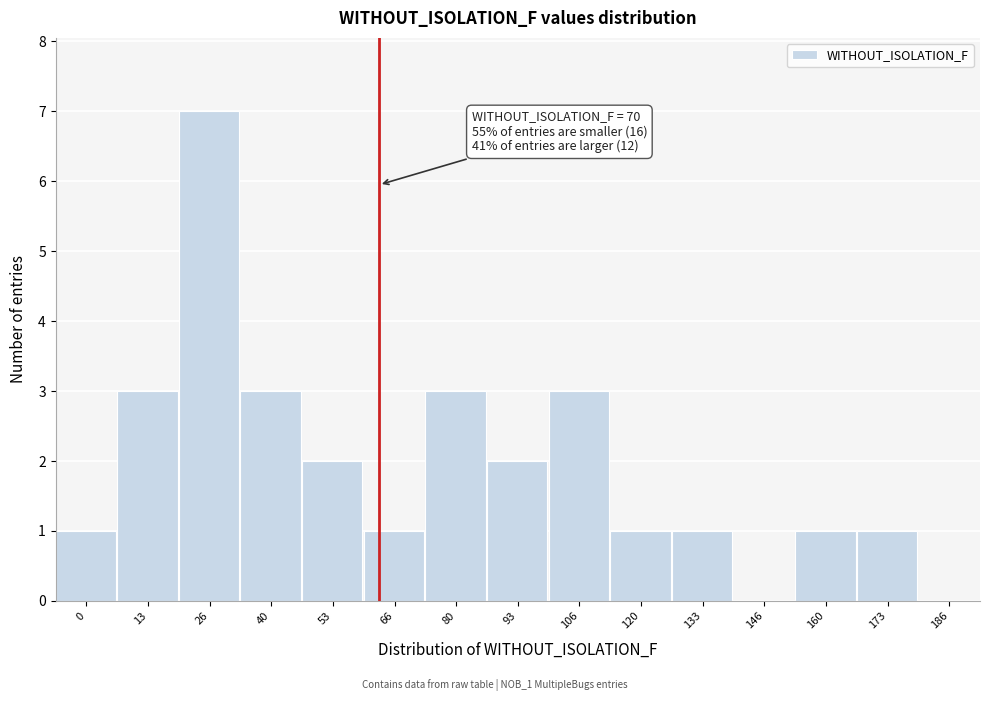

Reading left to right, extract all data points from this chart.

0=1	13=3	26=7	40=3	53=2	66=1	80=3	93=2	106=3	120=1	133=1	146=0	160=1	173=1	186=0